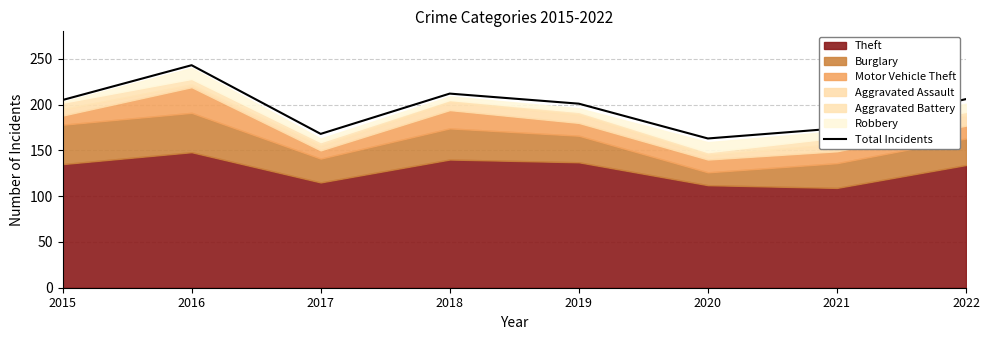

Does the chart have visible grid lines?

Yes